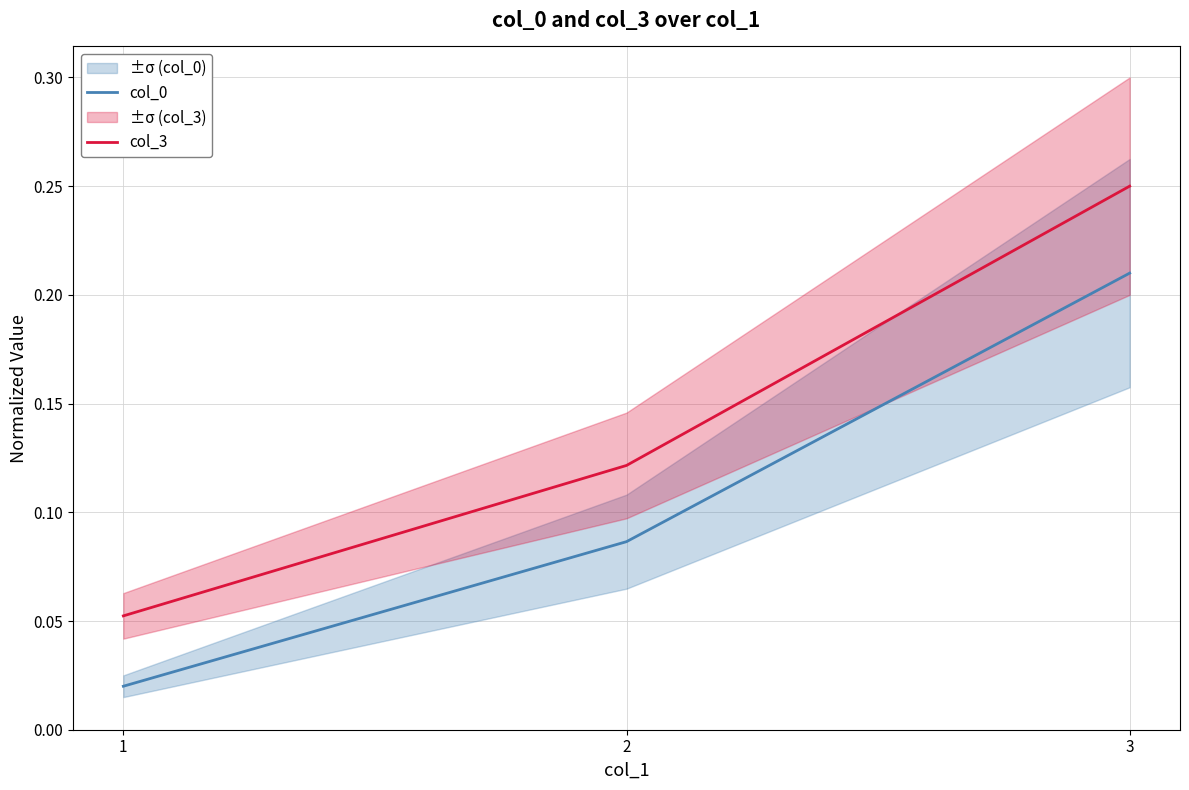

At which label is col_3 closest to 0?

1